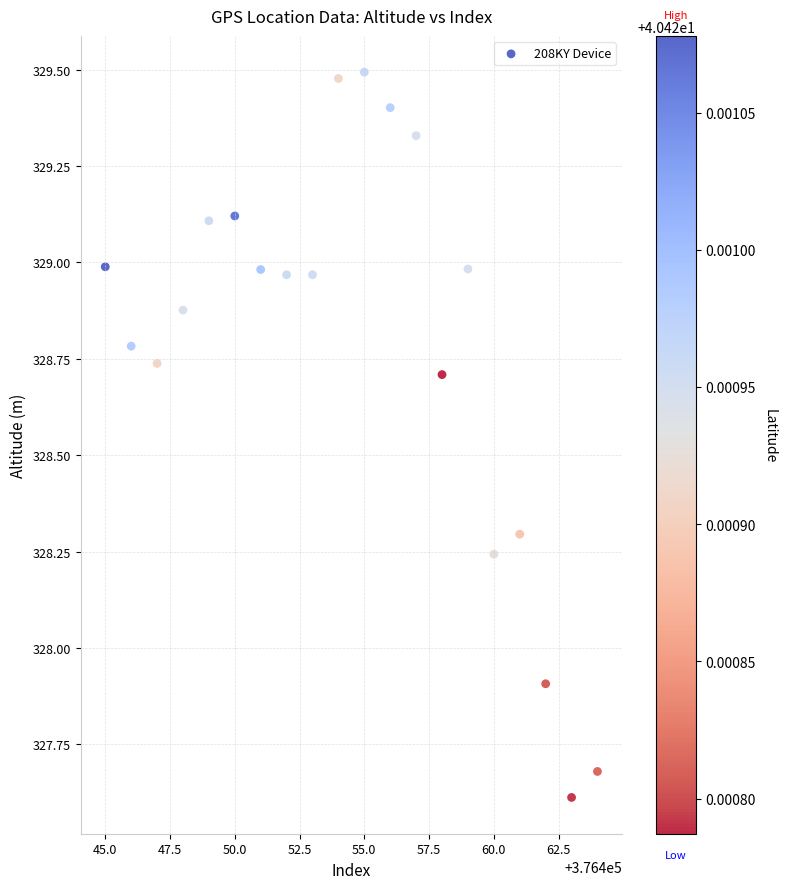

What is the range of X values (max minus min)?

19.0